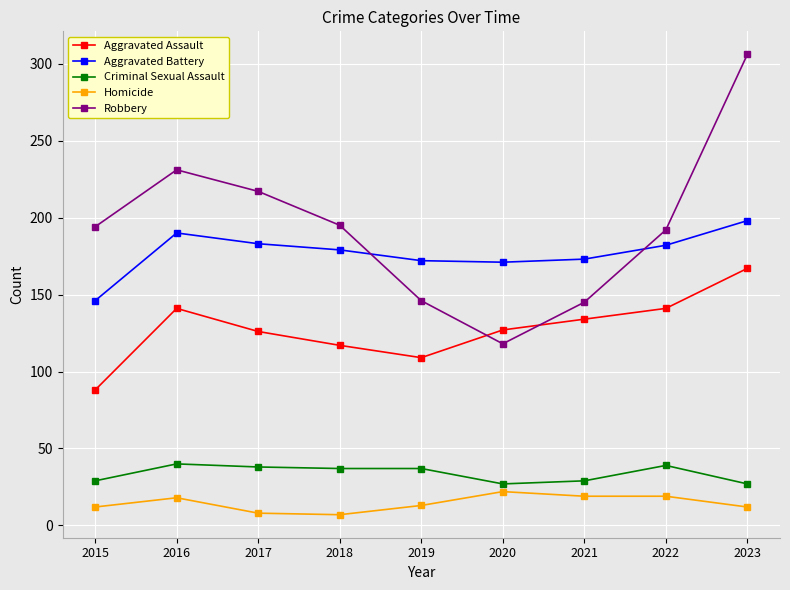

True or false: Aggravated Assault and Criminal Sexual Assault intersect in this chart.

False